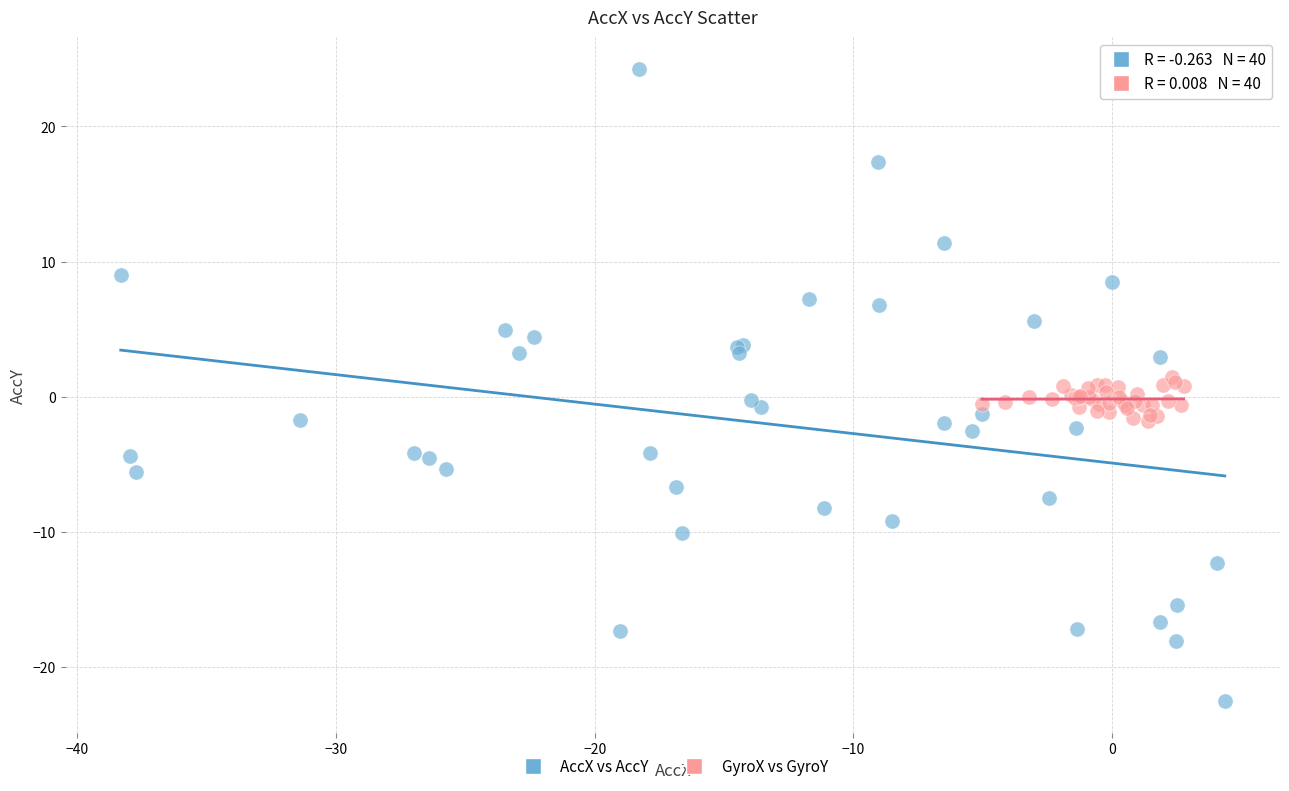

Which series has the largest Y range (max minus min)?

AccX vs AccY